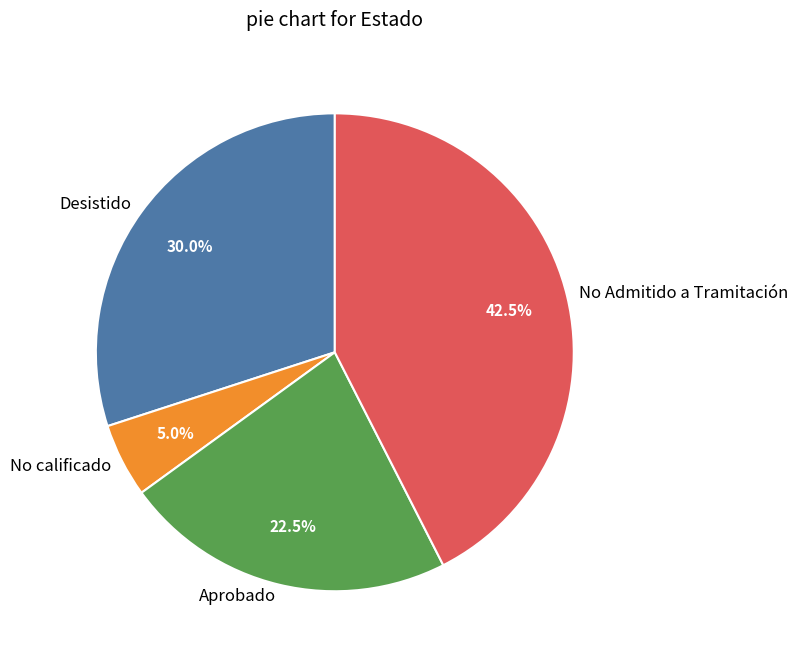

Count the number of slices in the pie.

4